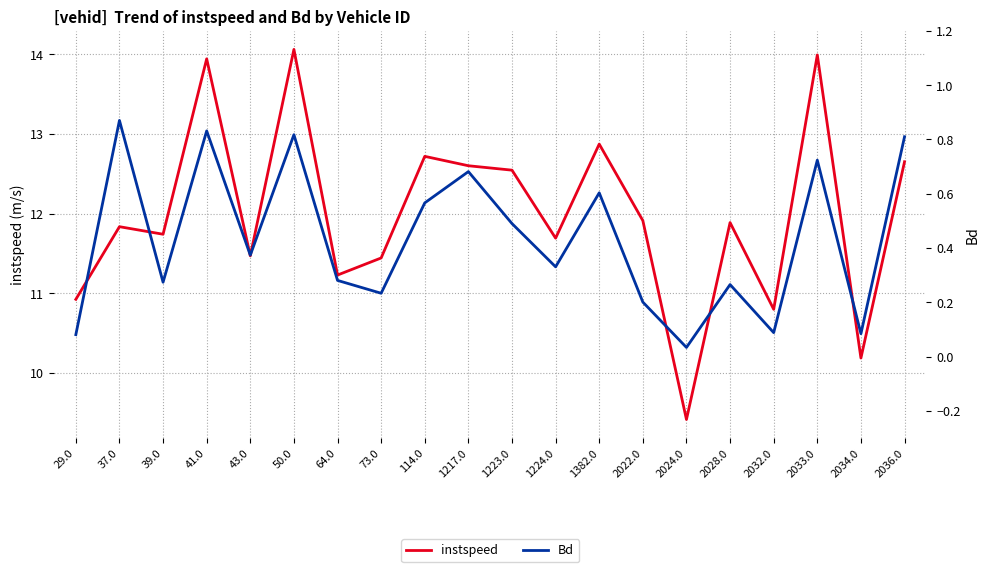

What is the total value across all series at 114.0?

13.3